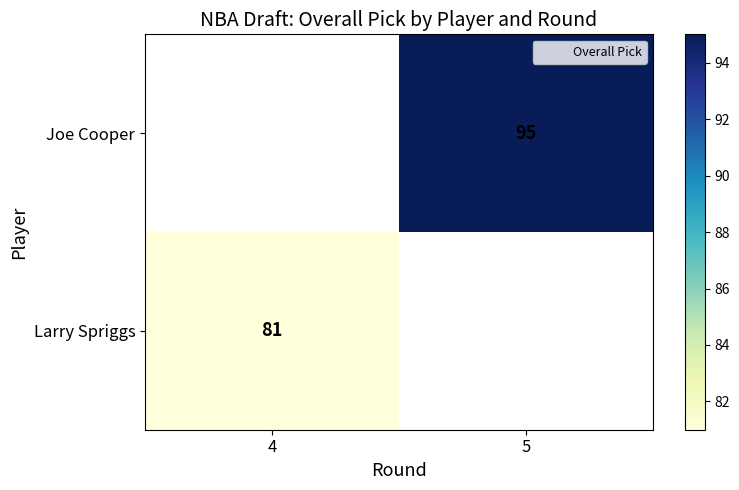

Rank the series by their average value, from highest to lowest.

Joe Cooper, Larry Spriggs